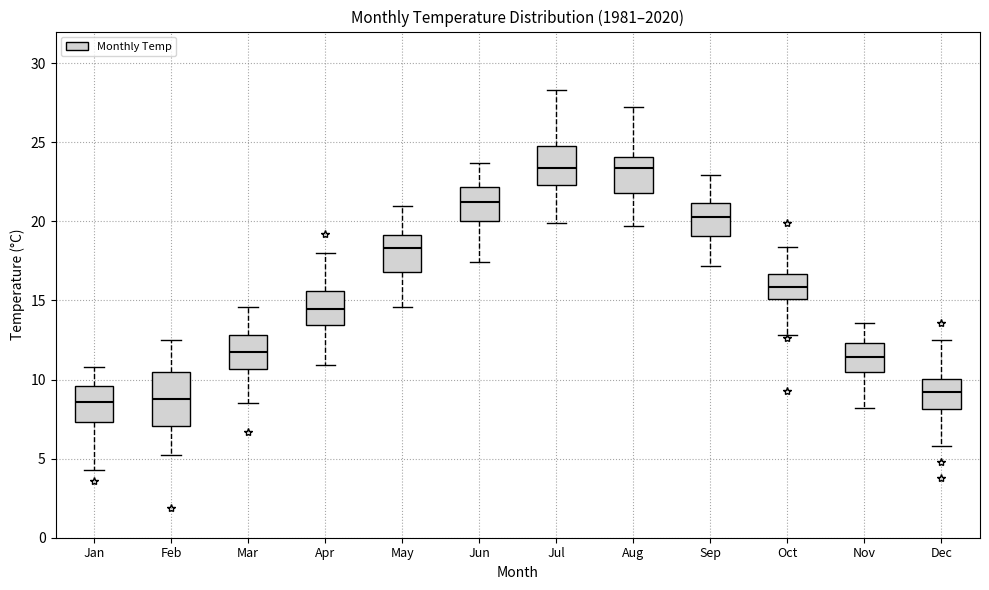

Reading left to right, read every box against the y-axis: the position of its median line, the range the box covers, and the ends of its whiskers. The values are not printed on the chart, so give them approximately, as read against the axis.

Jan: median 8.5, box 7.5 to 9.5, whiskers 4.5 to 11.0
Feb: median 9.0, box 7.0 to 10.5, whiskers 5.0 to 12.5
Mar: median 12.0, box 10.5 to 13.0, whiskers 8.5 to 14.5
Apr: median 14.5, box 13.5 to 15.5, whiskers 11.0 to 18.0
May: median 18.5, box 17.0 to 19.0, whiskers 14.5 to 21.0
Jun: median 21.0, box 20.0 to 22.0, whiskers 17.5 to 23.5
Jul: median 23.5, box 22.5 to 25.0, whiskers 20.0 to 28.5
Aug: median 23.5, box 22.0 to 24.0, whiskers 19.5 to 27.0
Sep: median 20.5, box 19.0 to 21.0, whiskers 17.0 to 23.0
Oct: median 16.0, box 15.0 to 16.5, whiskers 13.0 to 18.5
Nov: median 11.5, box 10.5 to 12.5, whiskers 8.0 to 13.5
Dec: median 9.0, box 8.0 to 10.0, whiskers 6.0 to 12.5